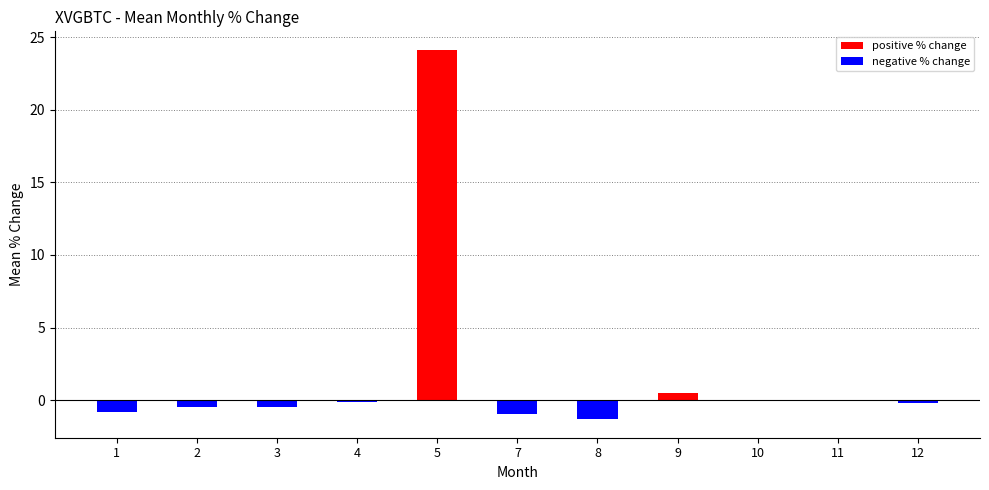

What is the maximum value shown in the chart?

24.1